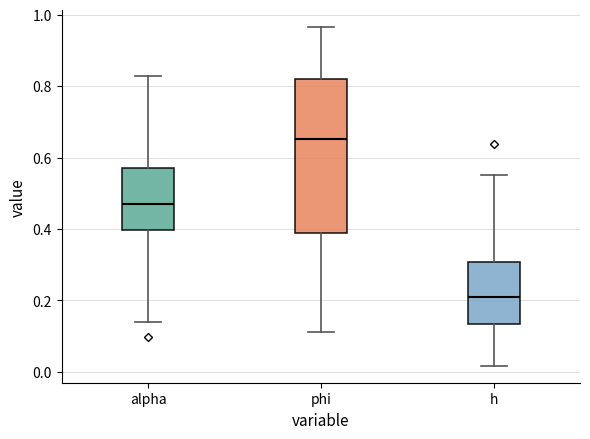

Comparing the boxes themselves (not the whiskers), which one is the tallest?

phi